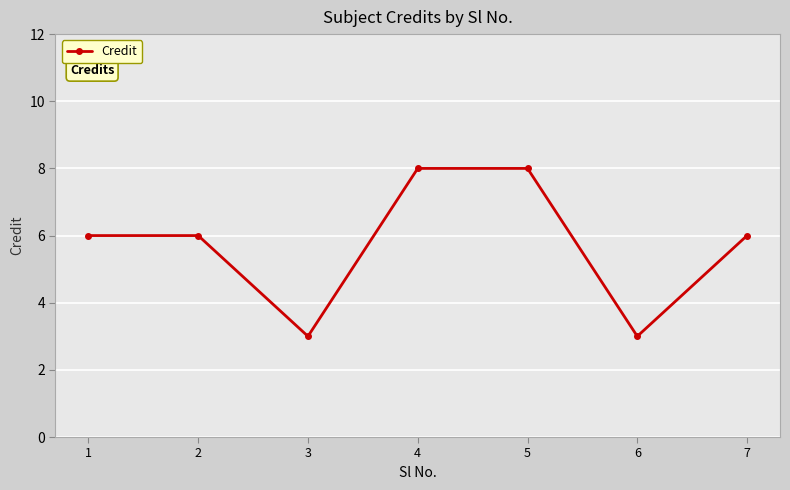

Count the values in the range 3 to 8.

7